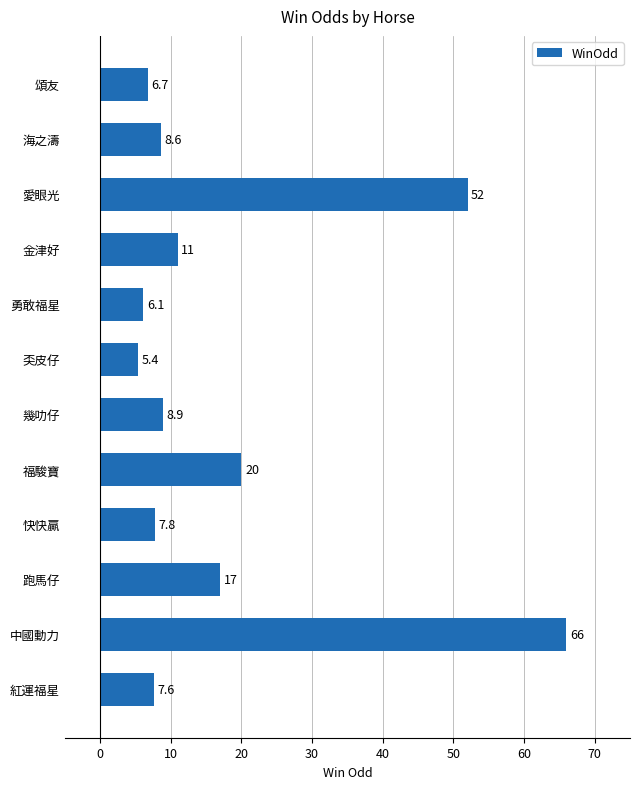

Between 快快贏 and 勇敢福星, which is larger?

快快贏